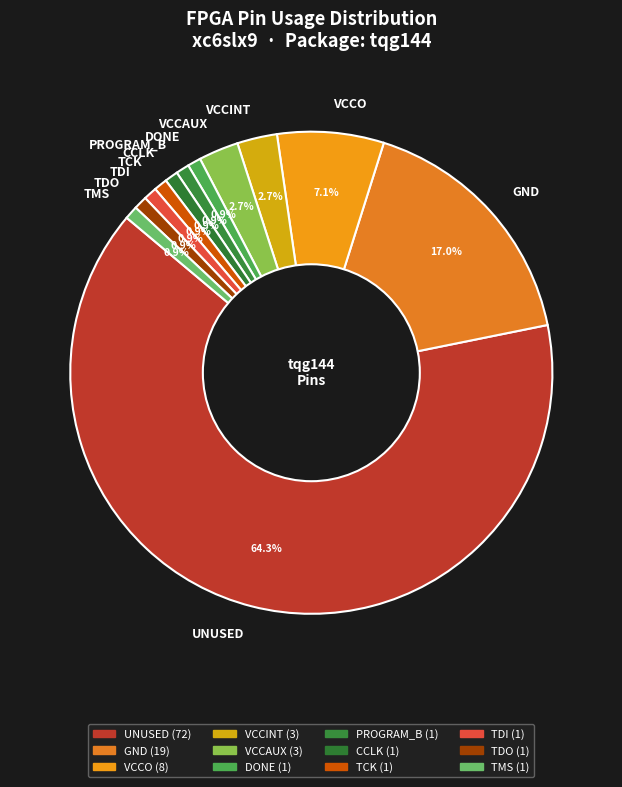

What is the largest slice in the pie chart?

UNUSED